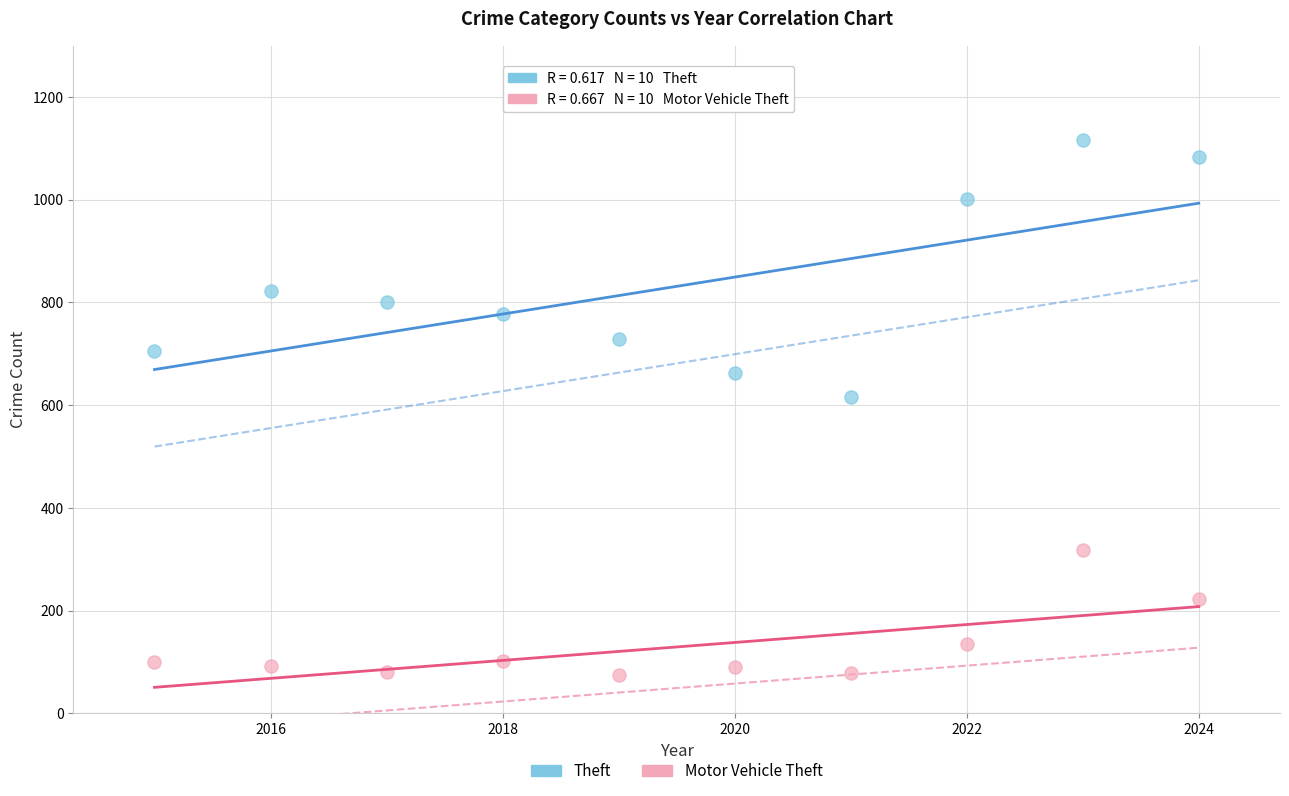

What are all the series names shown in the legend?

Theft, Motor Vehicle Theft